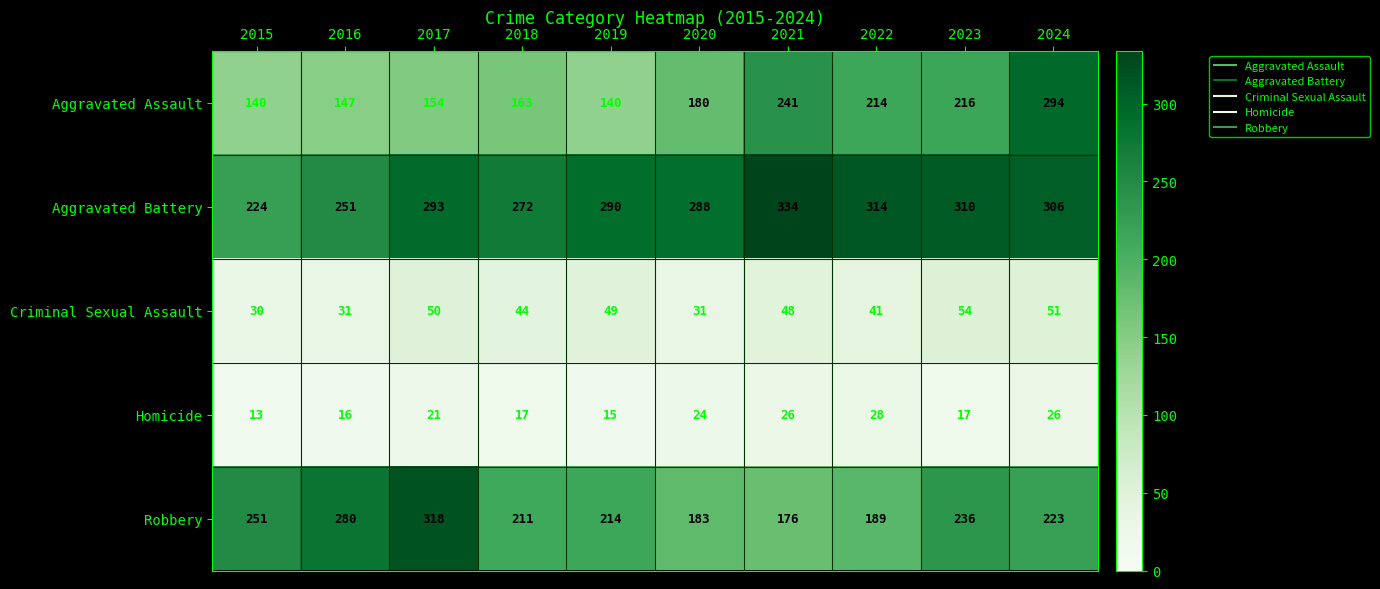

True or false: Aggravated Assault has a value of 216 at 2023.

True